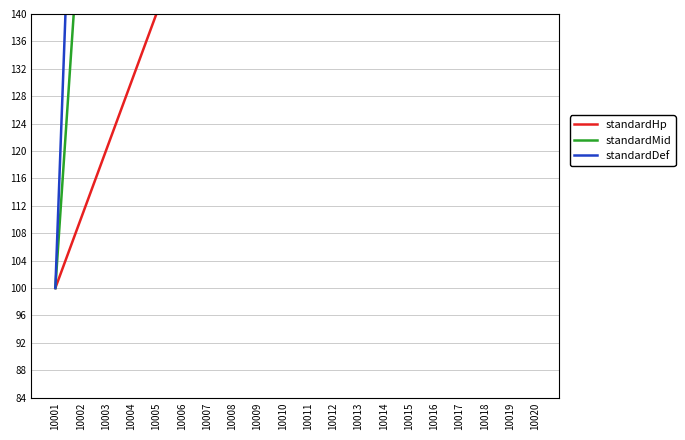

Reading left to right, transcribe all the data shown in this chart.

standardHp: 10001=100.0	10002=110.0	10003=120.0	10004=130.0	10005=140.0	10006=150.0	10007=160.0	10008=170.0	10009=180.0	10010=190.0	10011=200.0	10012=210.0	10013=220.0	10014=230.0	10015=240.0	10016=250.0	10017=260.0	10018=270.0	10019=280.0	10020=290.0
standardMid: 10001=100.0	10002=155.0	10003=210.0	10004=265.0	10005=320.0	10006=375.0	10007=430.0	10008=485.0	10009=540.0	10010=595.0	10011=650.0	10012=705.0	10013=760.0	10014=815.0	10015=870.0	10016=925.0	10017=980.0	10018=1035.0	10019=1090.0	10020=1145.0
standardDef: 10001=100.0	10002=200.0	10003=300.0	10004=400.0	10005=500.0	10006=600.0	10007=700.0	10008=800.0	10009=900.0	10010=1000.0	10011=1100.0	10012=1200.0	10013=1300.0	10014=1400.0	10015=1500.0	10016=1600.0	10017=1700.0	10018=1800.0	10019=1900.0	10020=2000.0